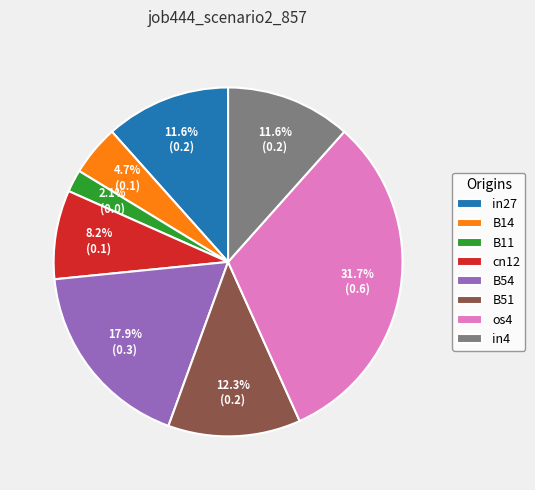

Between B14 and in4, which is larger?

in4